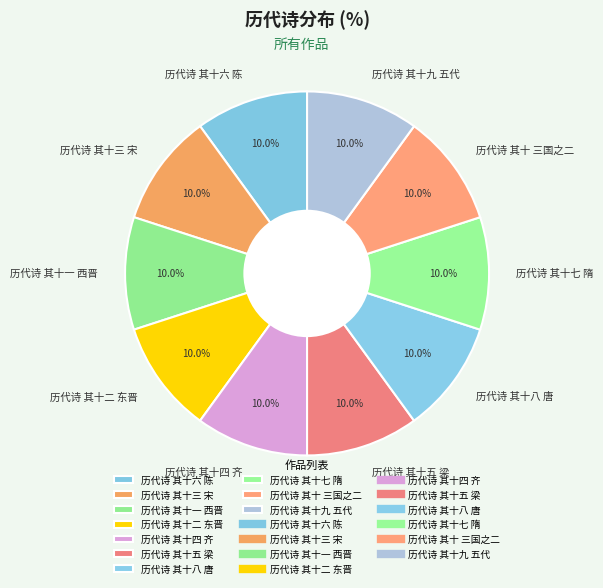

To the nearest percent, what portion does 历代诗 其十八 唐 represent?

10%